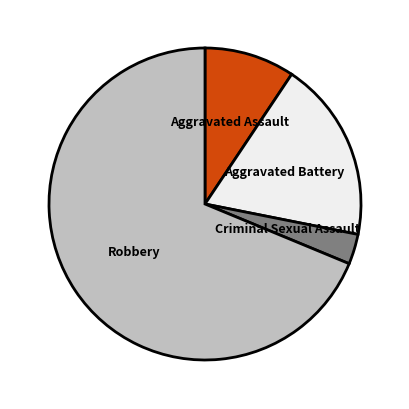

Does any single category account for the majority?

Yes